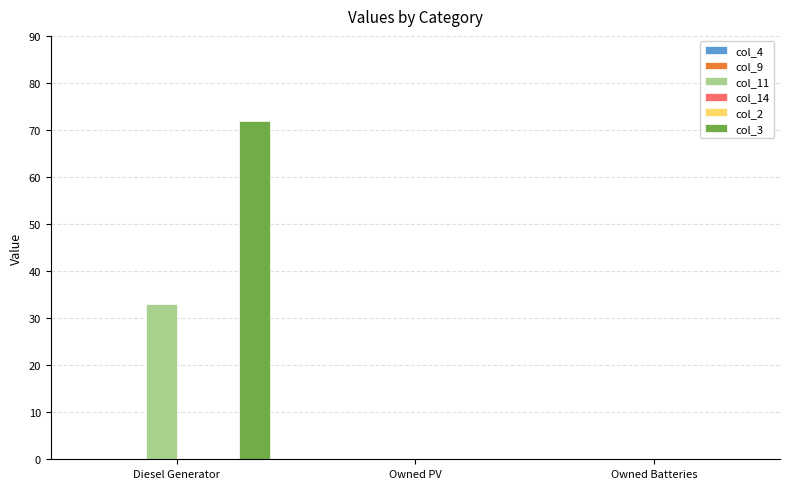

Between Diesel Generator and Owned Batteries, which series saw the biggest shift?

col_3